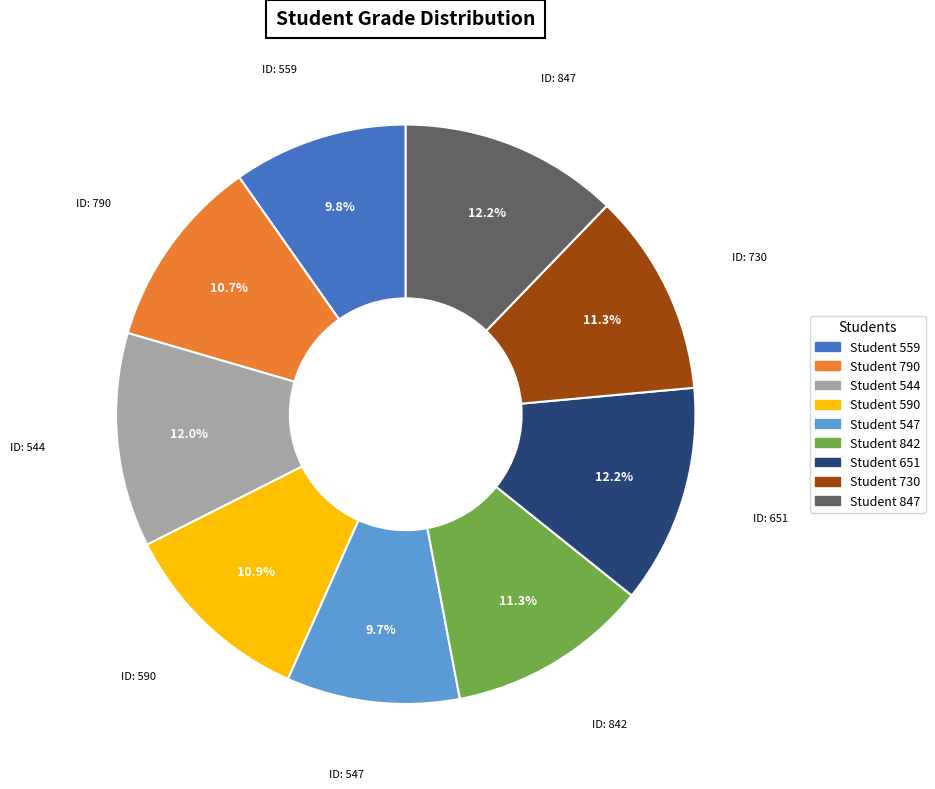

Is there a majority slice in this chart?

No